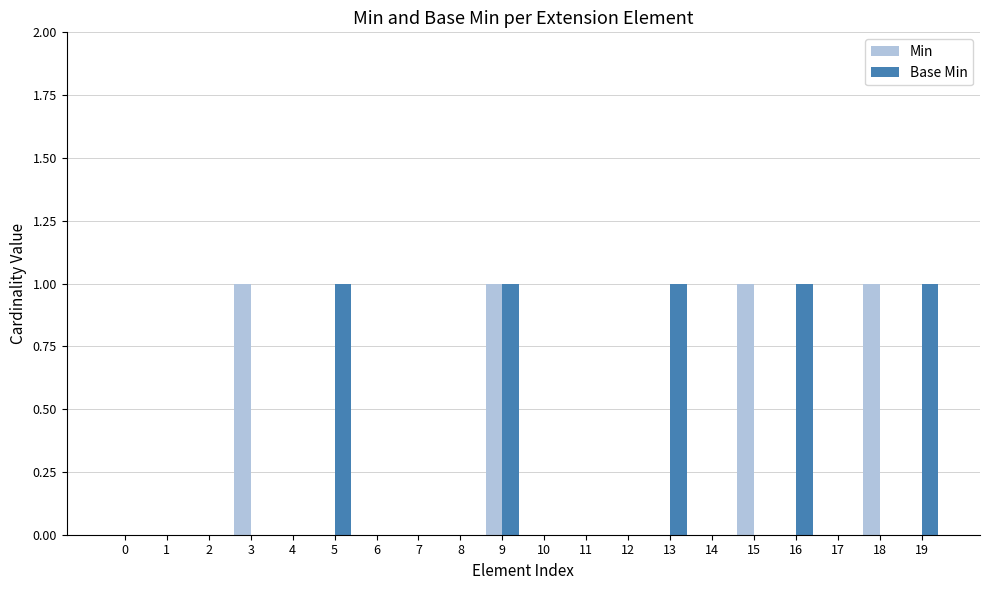

Reading left to right, extract all data points from this chart.

Min: 0	0	0	1	0	0	0	0	0	1	0	0	0	0	0	1	0	0	1	0
Base Min: 0	0	0	0	0	1	0	0	0	1	0	0	0	1	0	0	1	0	0	1